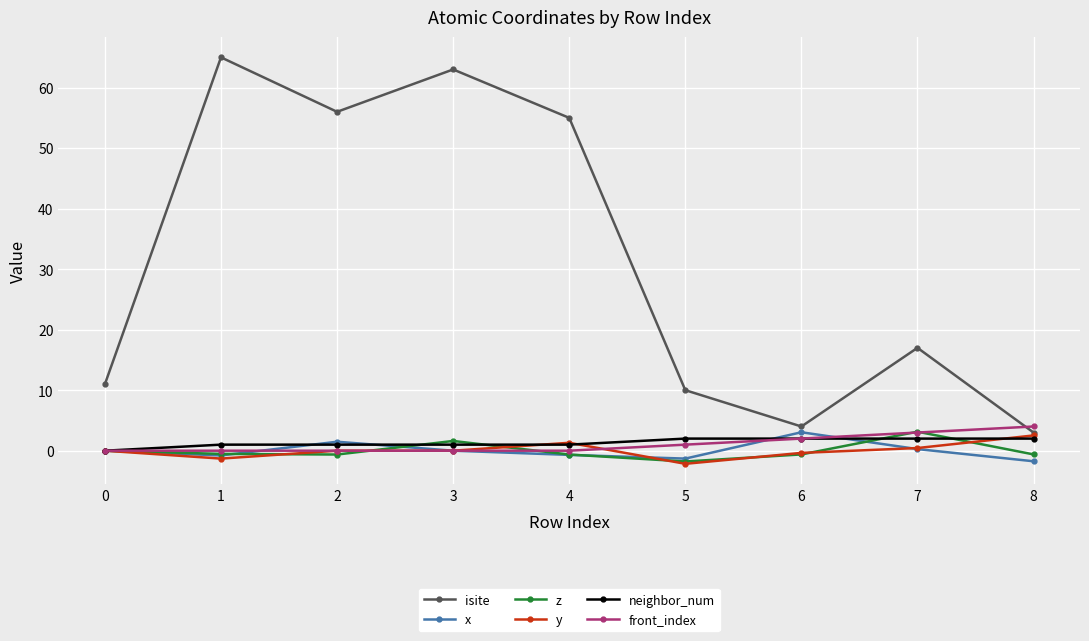

What is the value of the x point at the 9th from the left?

-1.7